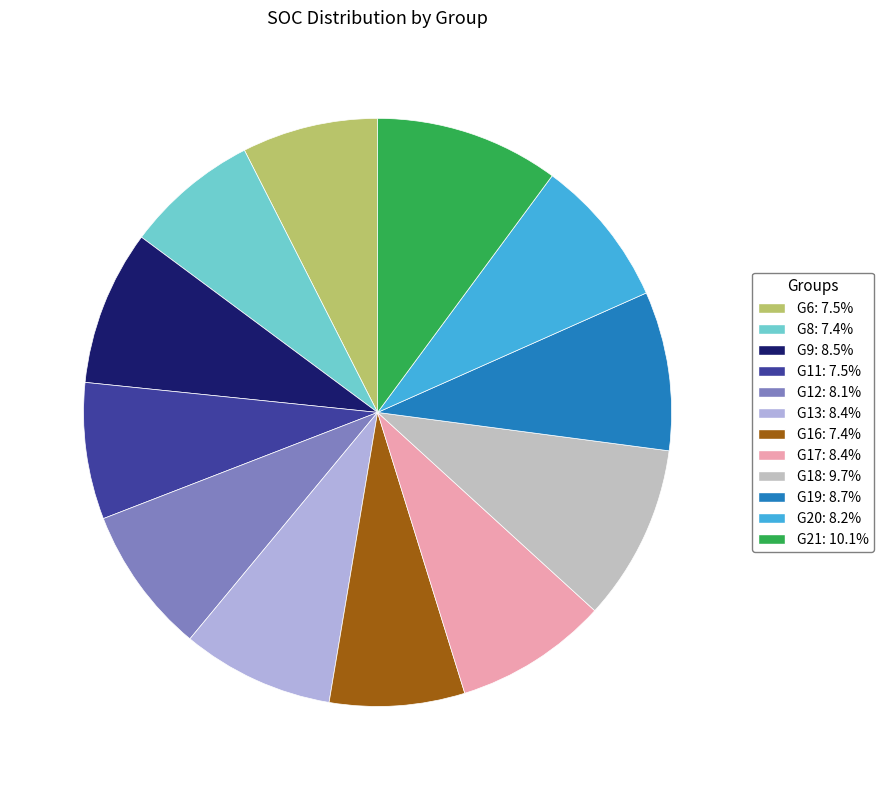

To the nearest percent, what portion does G16 represent?

7%